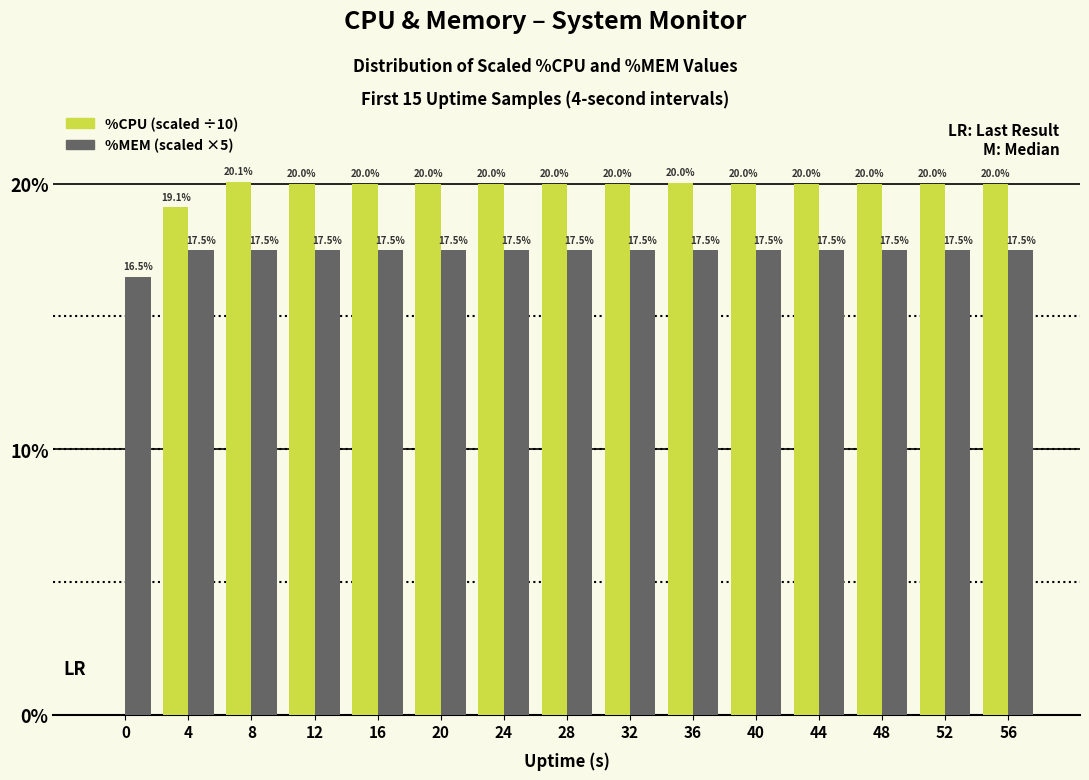

Count the number of categories in the chart.

15